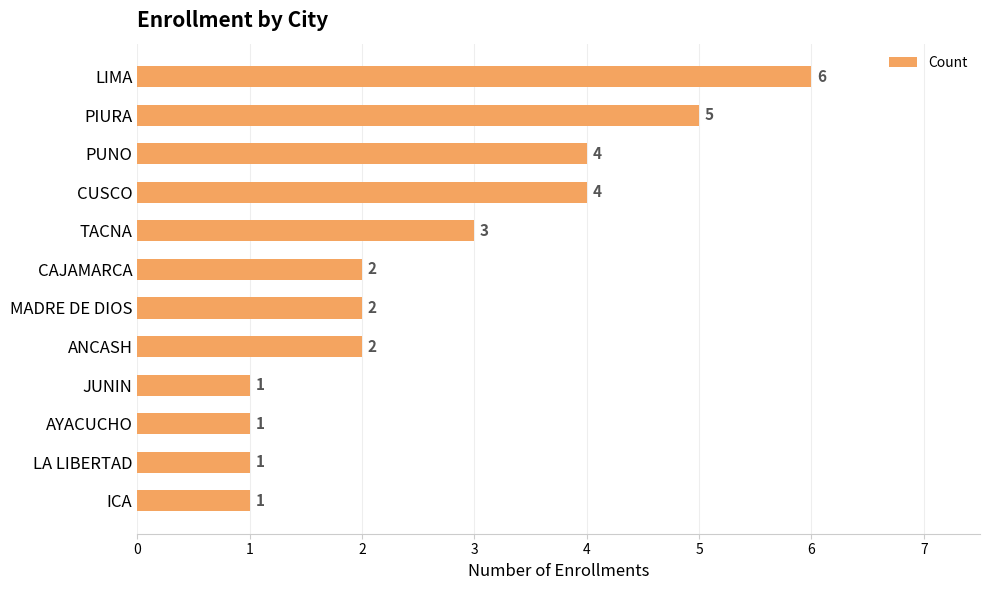

True or false: the data shows 1 at JUNIN.

True